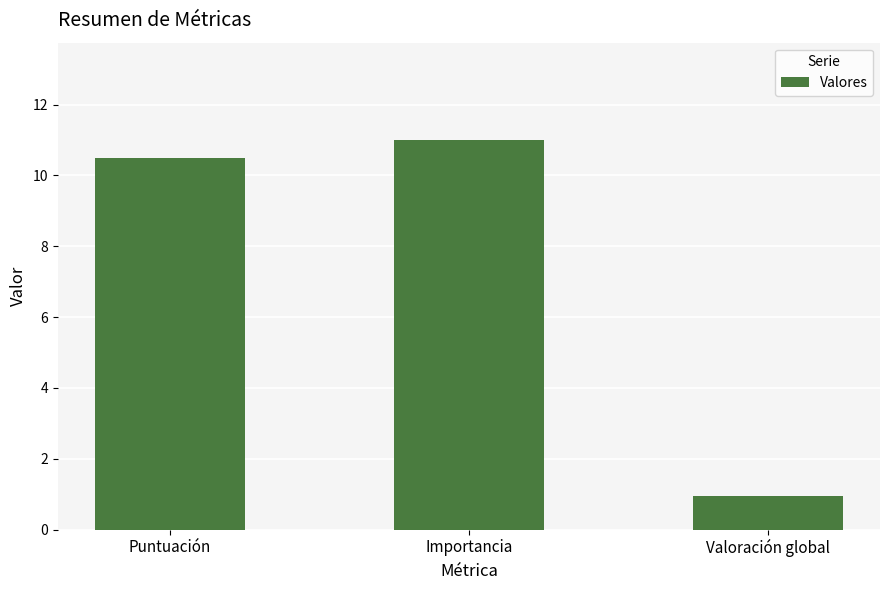

Reading left to right, what are all the values shown in this chart?

10.5	11.0	1.0